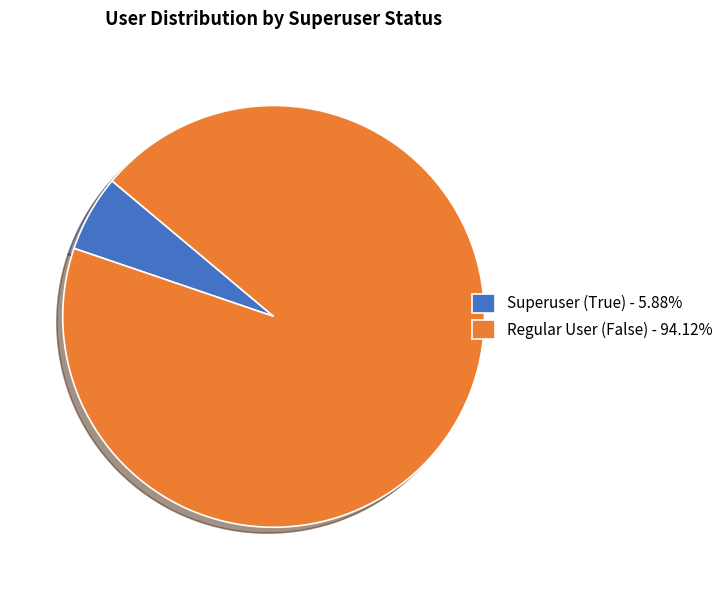

Is the sum of Superuser (True) - 5.88% and Regular User (False) - 94.12% greater than half?

Yes